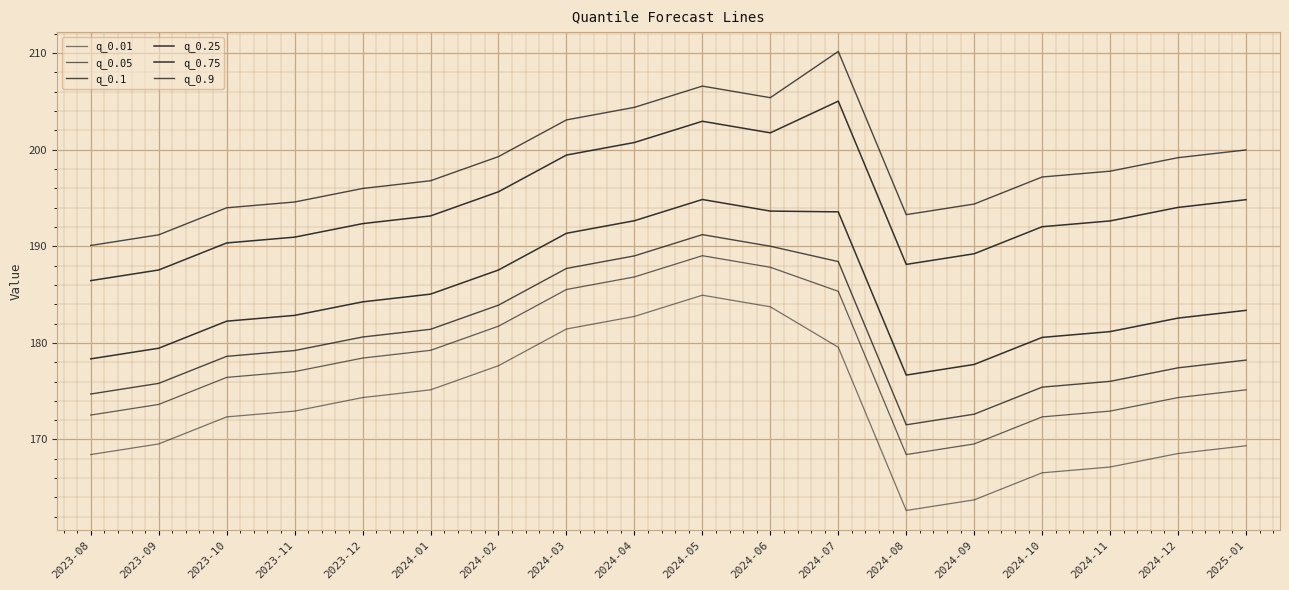

How many lines are shown in the chart?

6